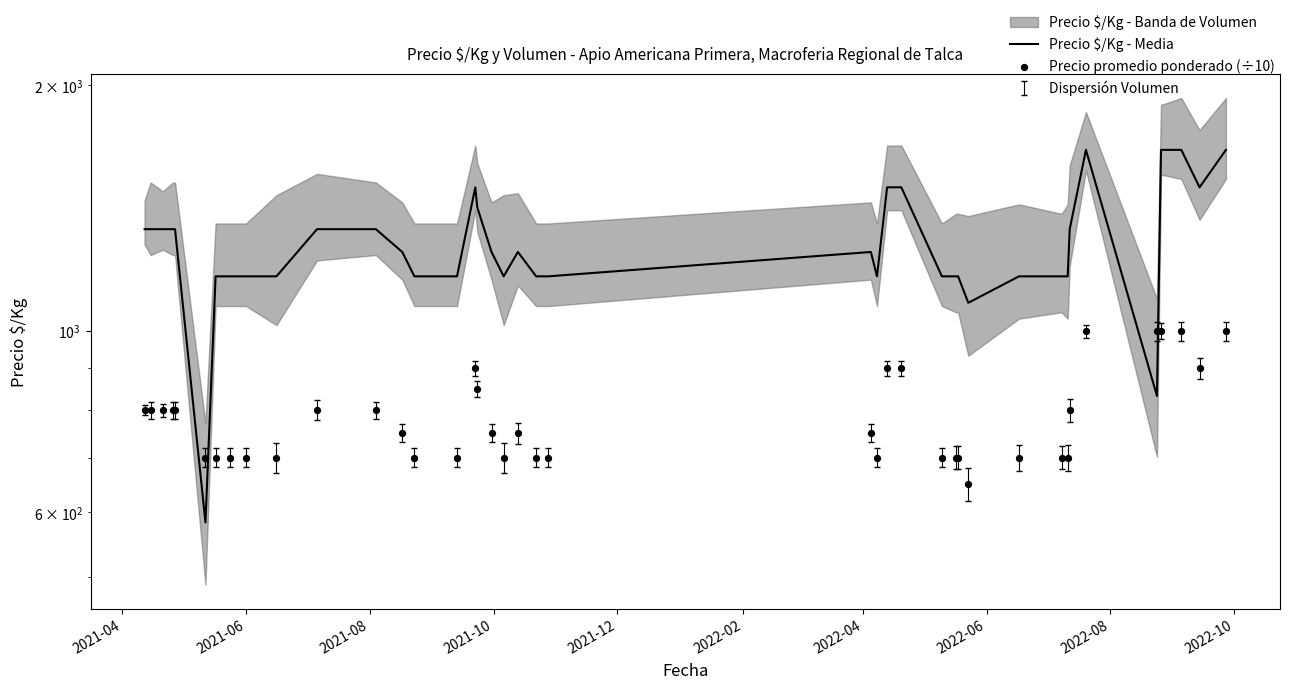

Which series has the widest spread of Y values?

Precio $/Kg - Media